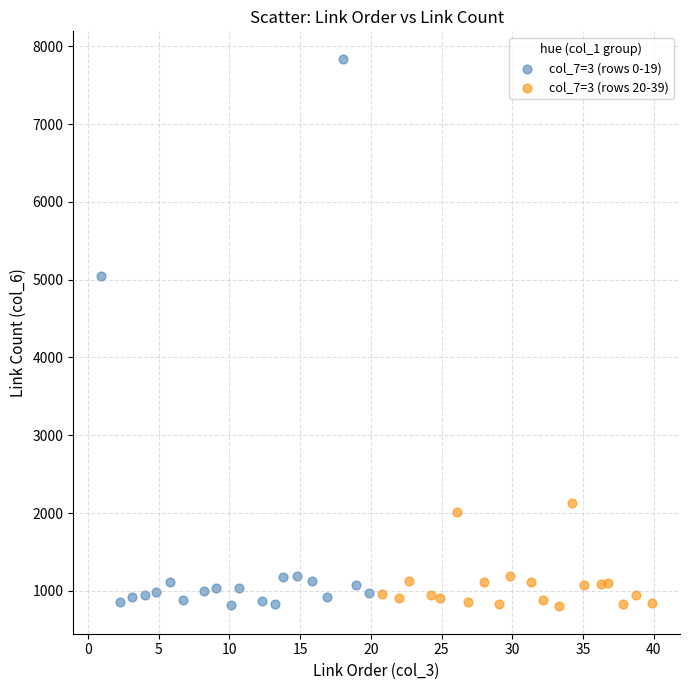

Which series has the widest spread of Y values?

col_7=3 (rows 0-19)